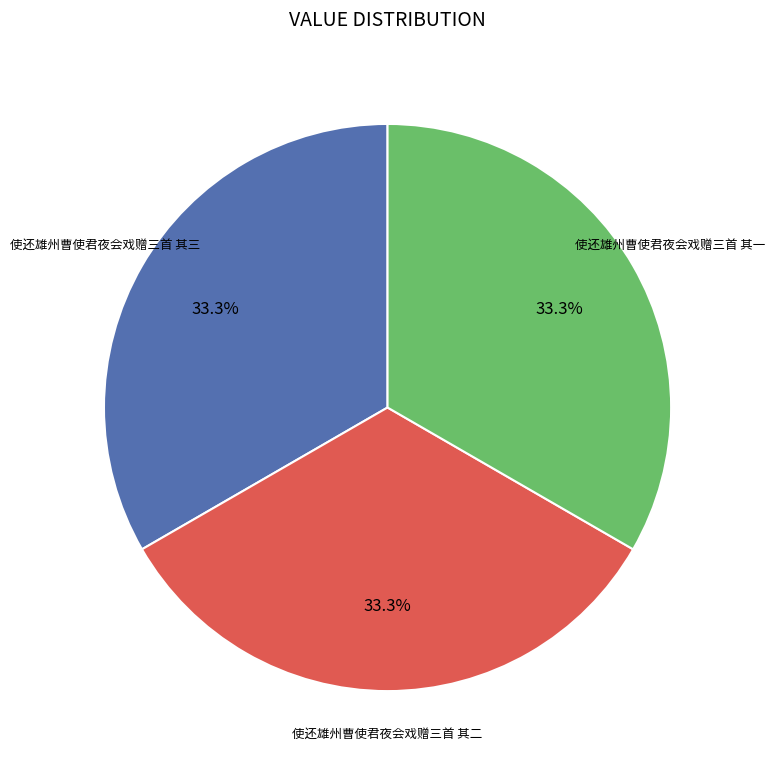

Count the number of slices in the pie.

3